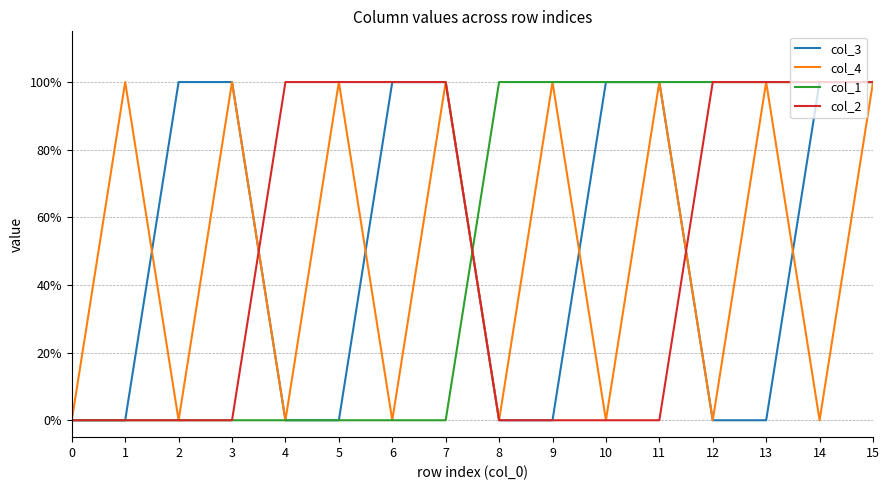

Reading right to left, list all the values displayed in this chart.

col_3: 1	1	0	0	1	1	0	0	1	1	0	0	1	1	0	0
col_4: 1	0	1	0	1	0	1	0	1	0	1	0	1	0	1	0
col_1: 1	1	1	1	1	1	1	1	0	0	0	0	0	0	0	0
col_2: 1	1	1	1	0	0	0	0	1	1	1	1	0	0	0	0